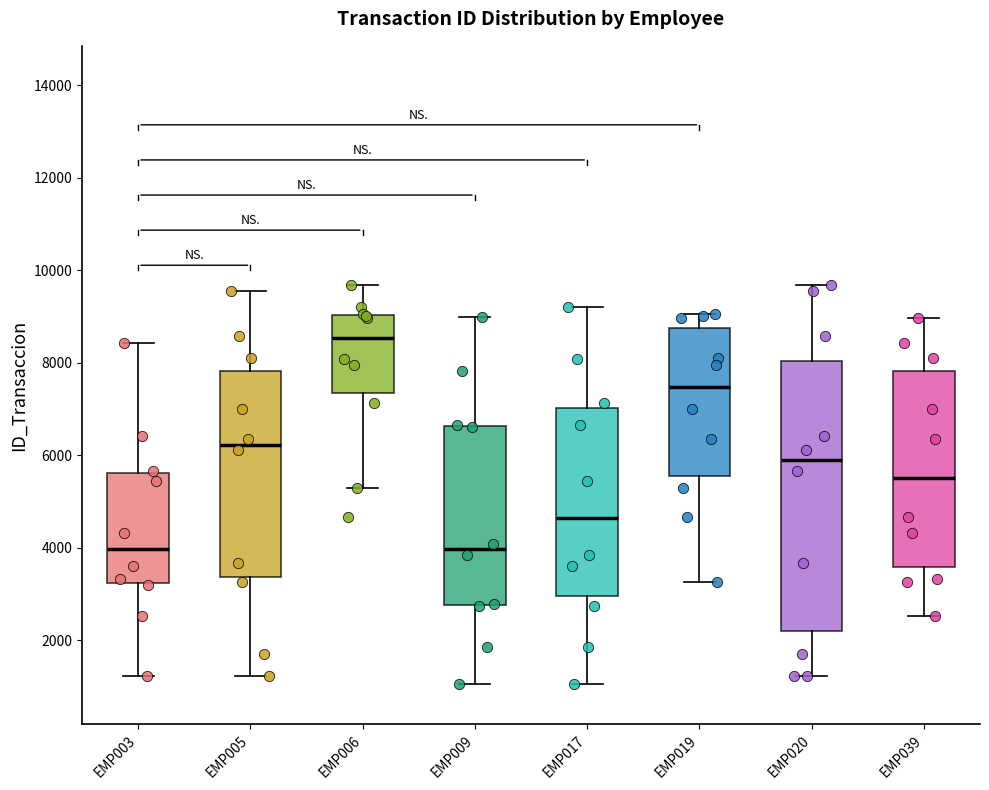

Reading left to right, read every box against the y-axis: the position of its median line, the range the box covers, and the ends of its whiskers. The values are not printed on the chart, so give them approximately, as read against the axis.

EMP003: median 4000, box 3200 to 5600, whiskers 1200 to 8400
EMP005: median 6200, box 3400 to 7800, whiskers 1200 to 9600
EMP006: median 8600, box 7400 to 9000, whiskers 5200 to 9600
EMP009: median 4000, box 2800 to 6600, whiskers 1000 to 9000
EMP017: median 4600, box 3000 to 7000, whiskers 1000 to 9200
EMP019: median 7400, box 5600 to 8800, whiskers 3200 to 9000
EMP020: median 5800, box 2200 to 8000, whiskers 1200 to 9600
EMP039: median 5400, box 3600 to 7800, whiskers 2600 to 9000